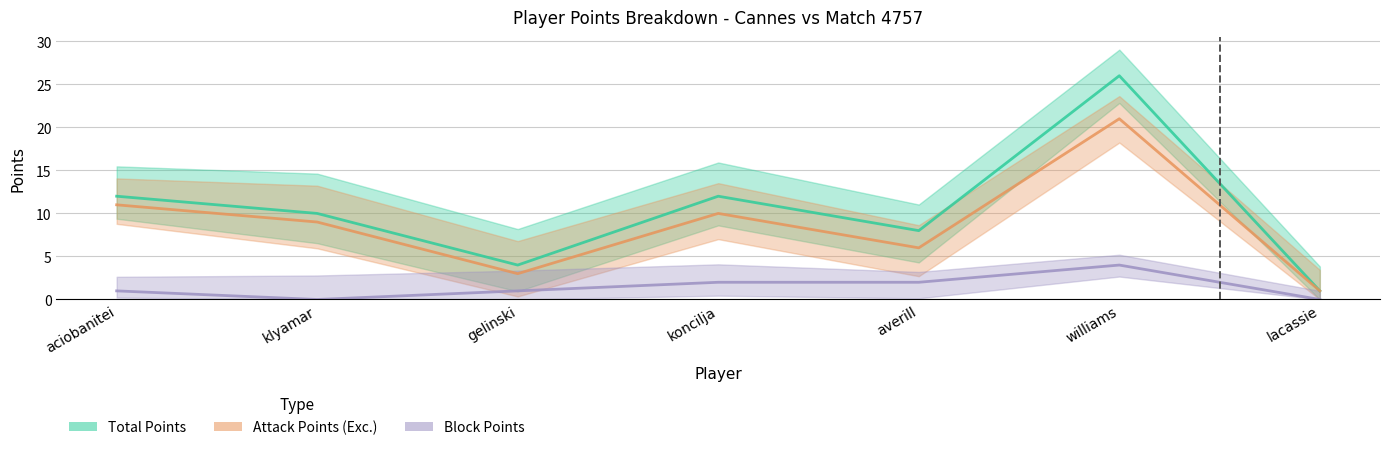

Does the chart display data point markers on the line(s)?

No